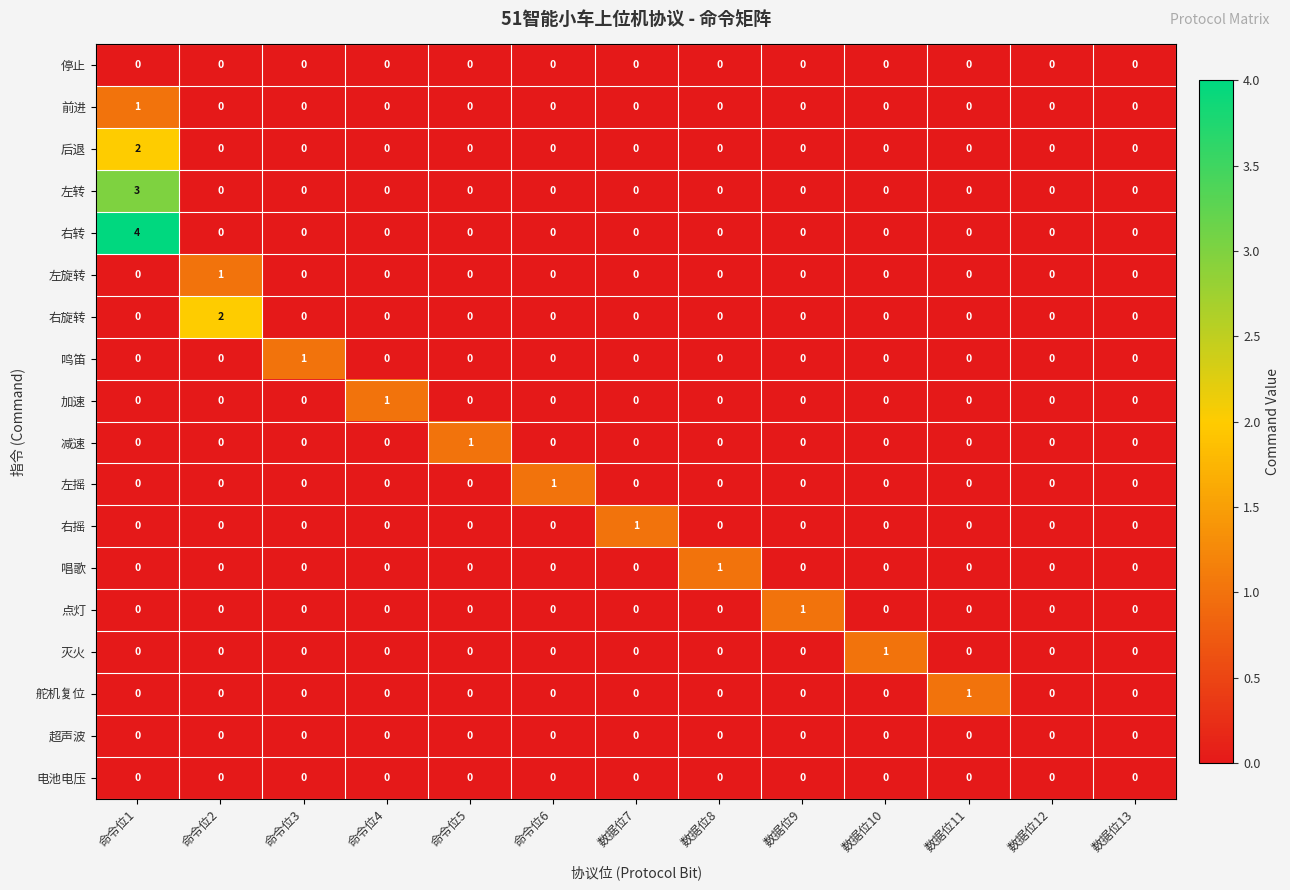

Which series changed the most between 命令位6 and 数据位13?

左摇